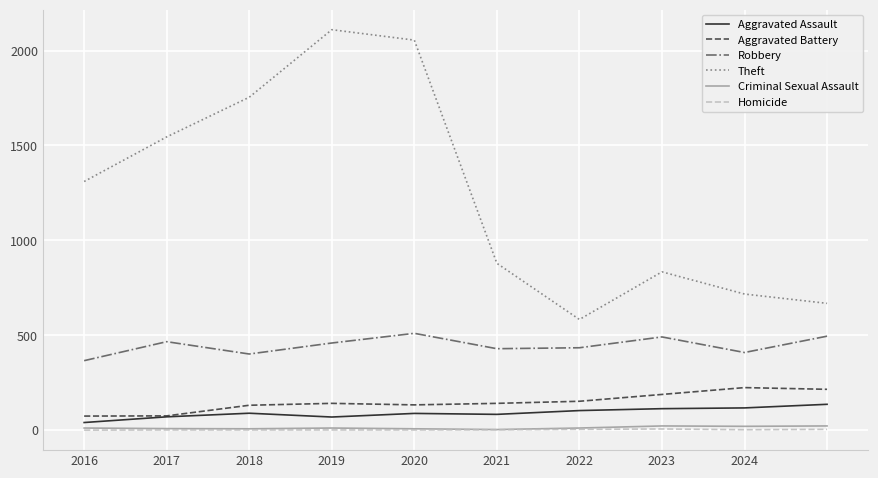

True or false: Robbery and Aggravated Battery cross at least once.

False